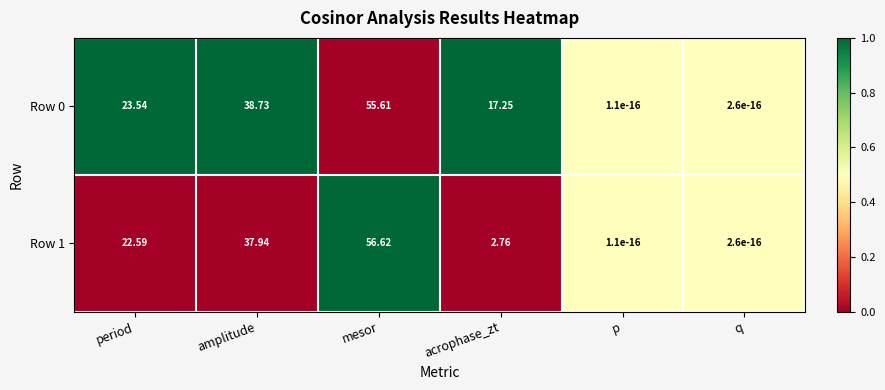

Which series has the widest spread of values?

Row 1